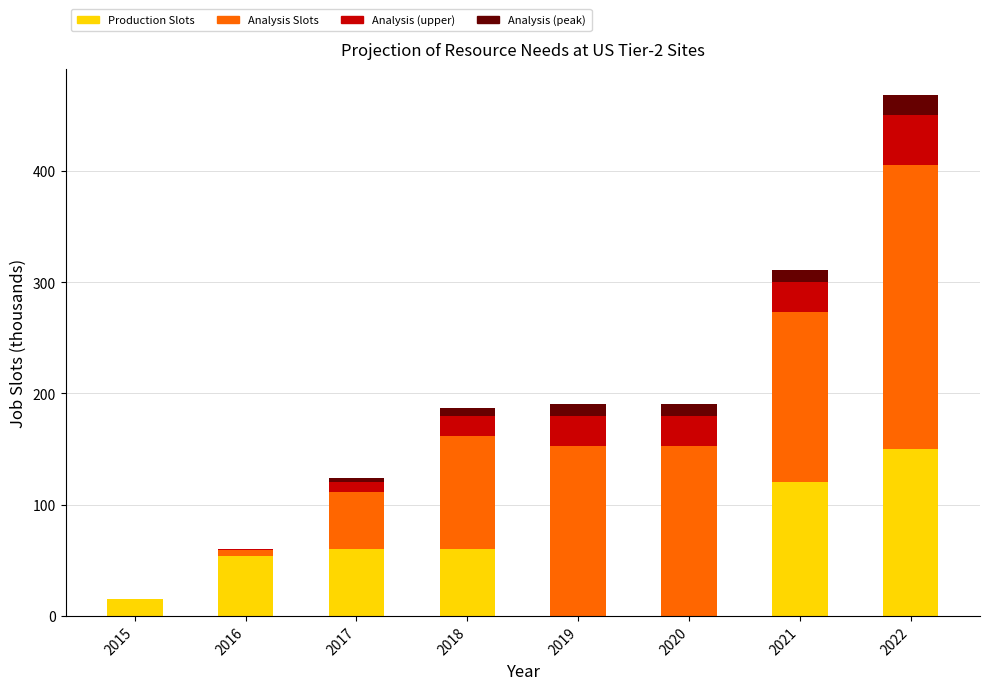

True or false: Analysis top has a value of 4.4 at 2020.

False